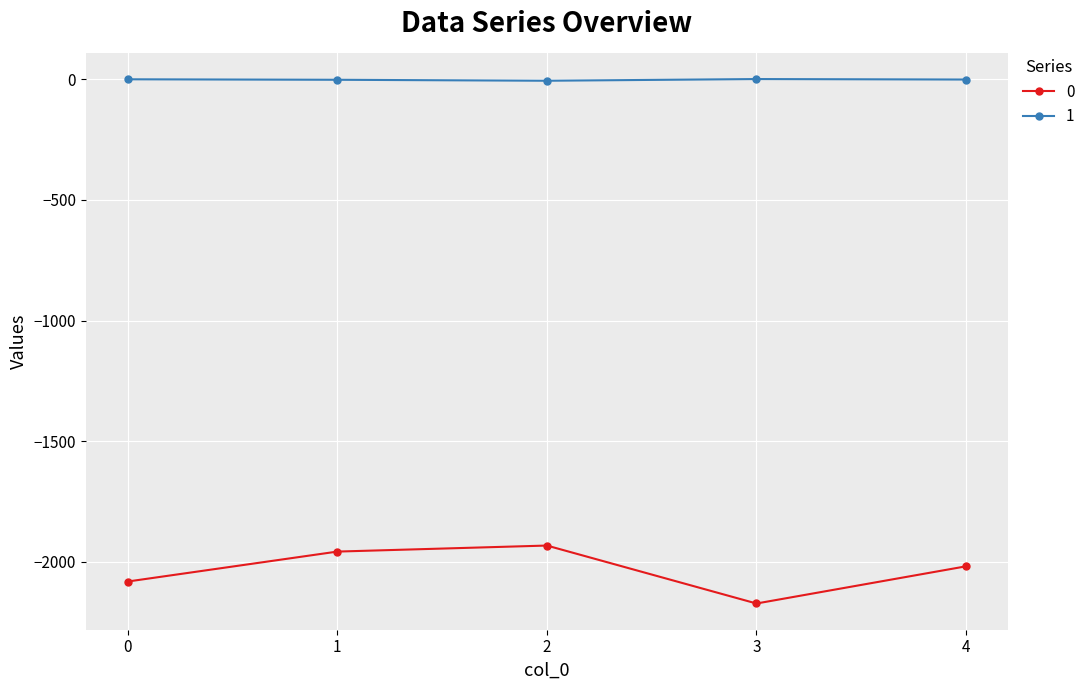

The value of 0 at 1 is -1341. True or false?

False